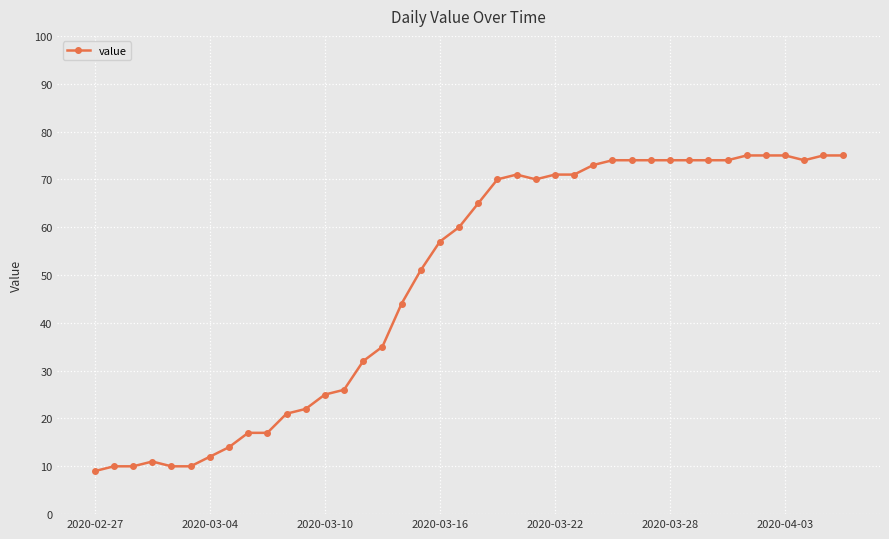

What is the average value?

49